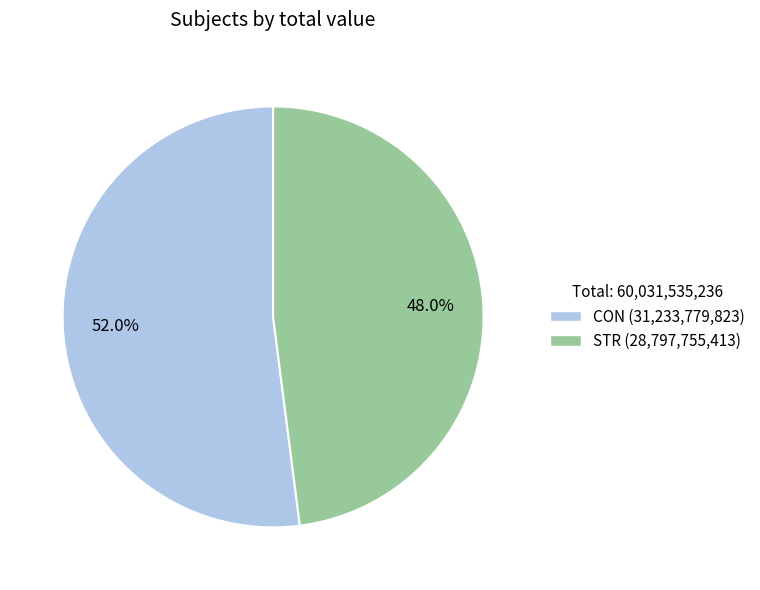

How much of the chart is everything except STR?

52.0%